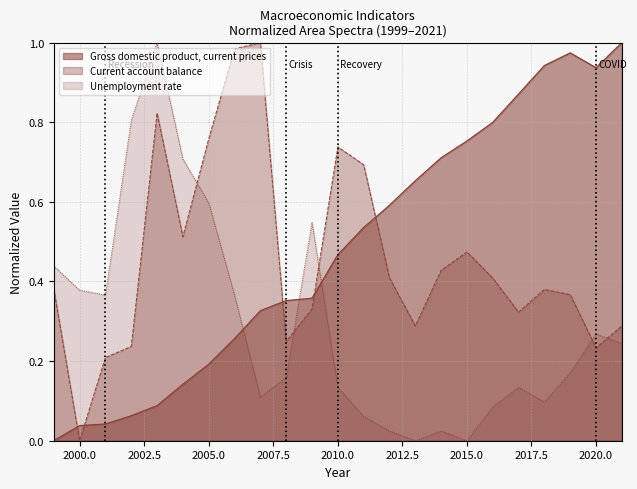

What is the average value of the Unemployment rate series?

0.3